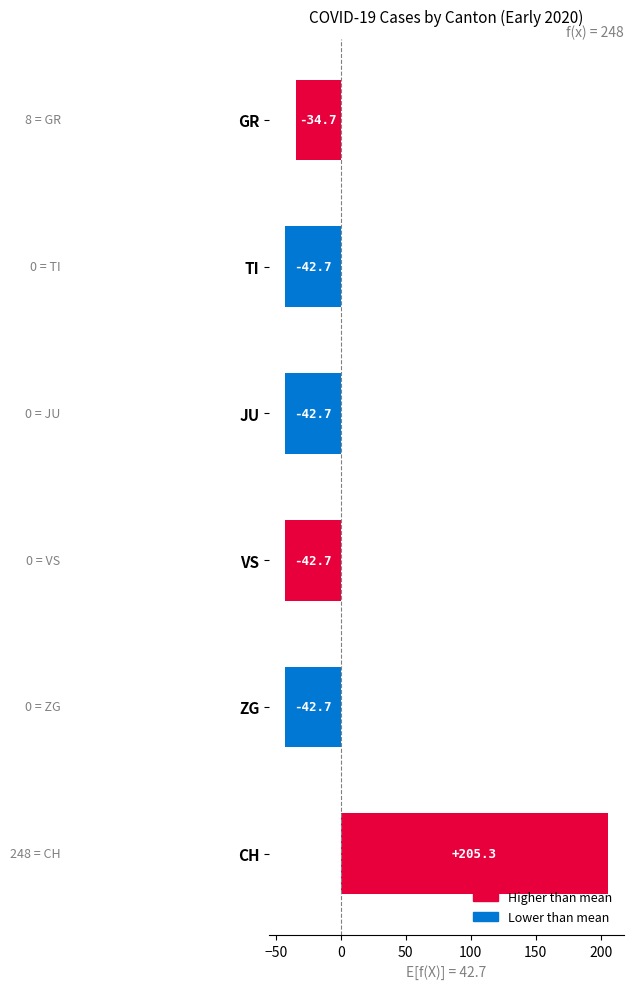

What is the difference between the second highest and second lowest values?

8.0